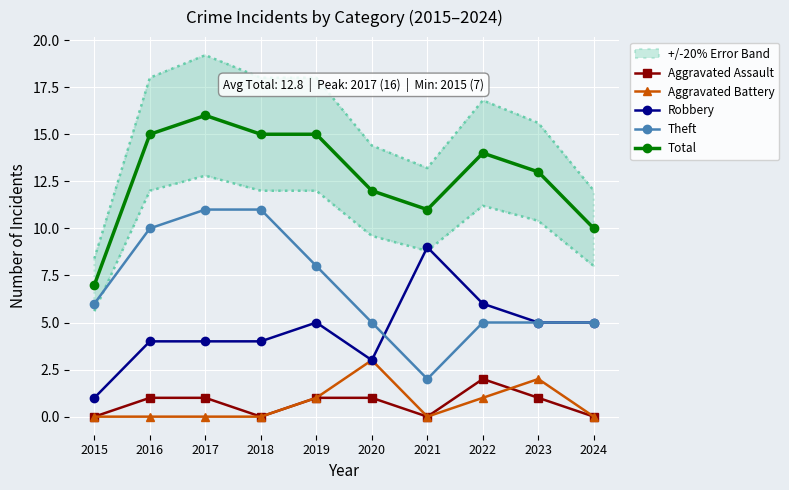

True or false: Robbery and Aggravated Assault intersect in this chart.

False